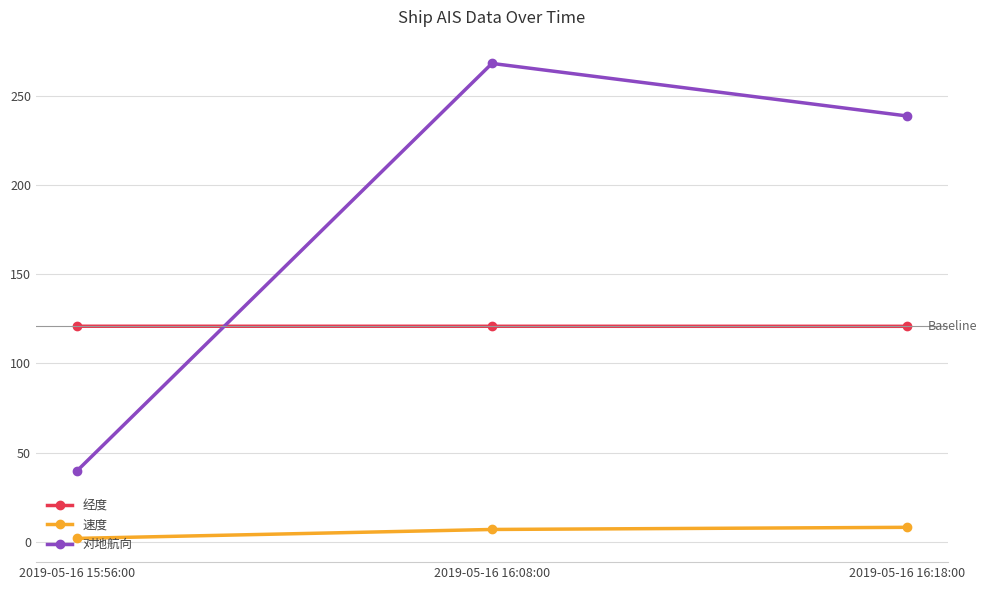

At how many categories does at least one series exceed 44?

3